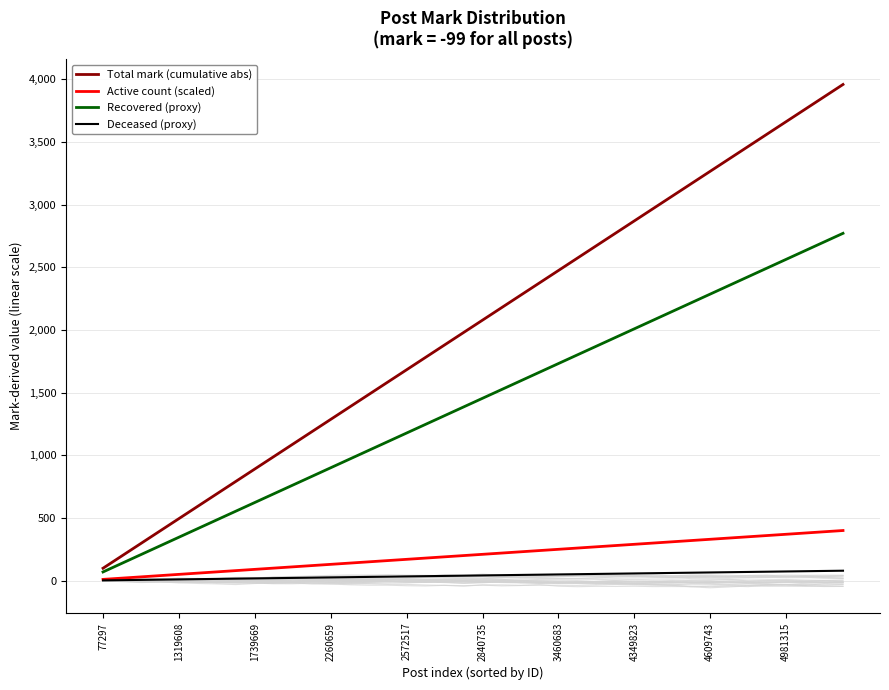

The Deceased (proxy) series shows 17.8 at 1739669. True or false?

True